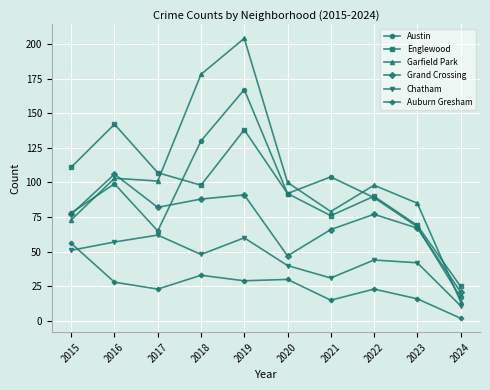

At which category is the sum across all series the highest?

2019